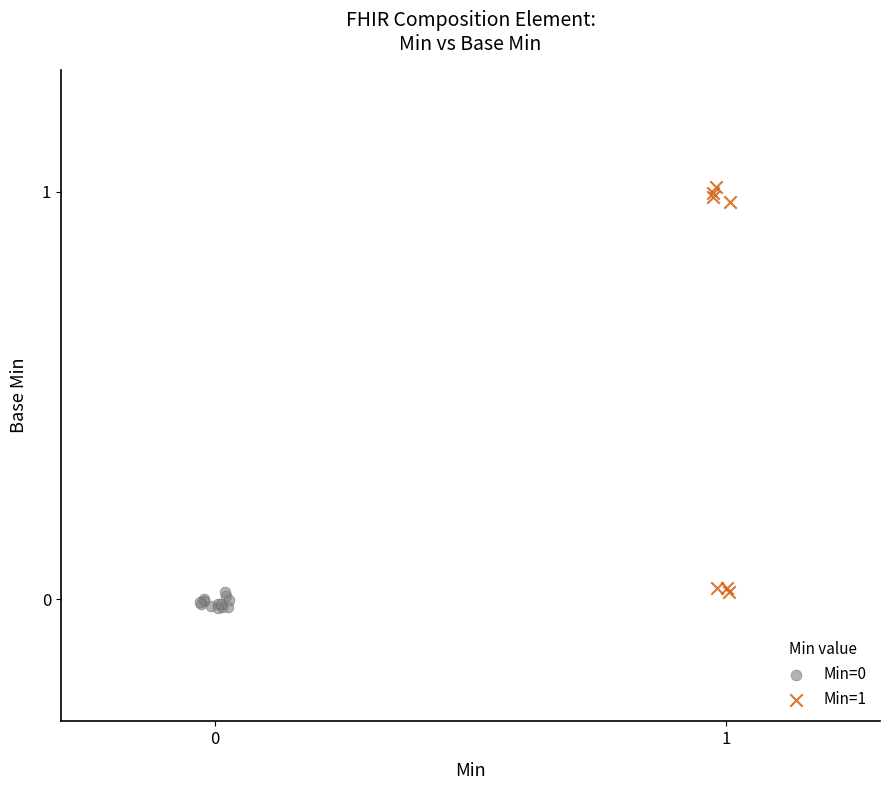

Which series contains the highest Y value?

Min=1